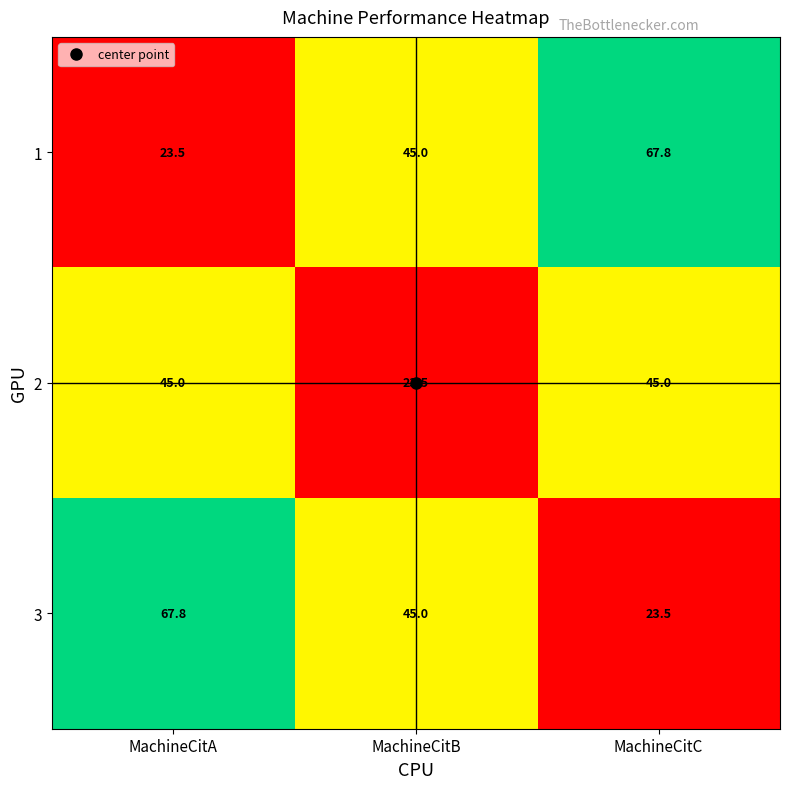

How many distinct data groups are displayed?

3